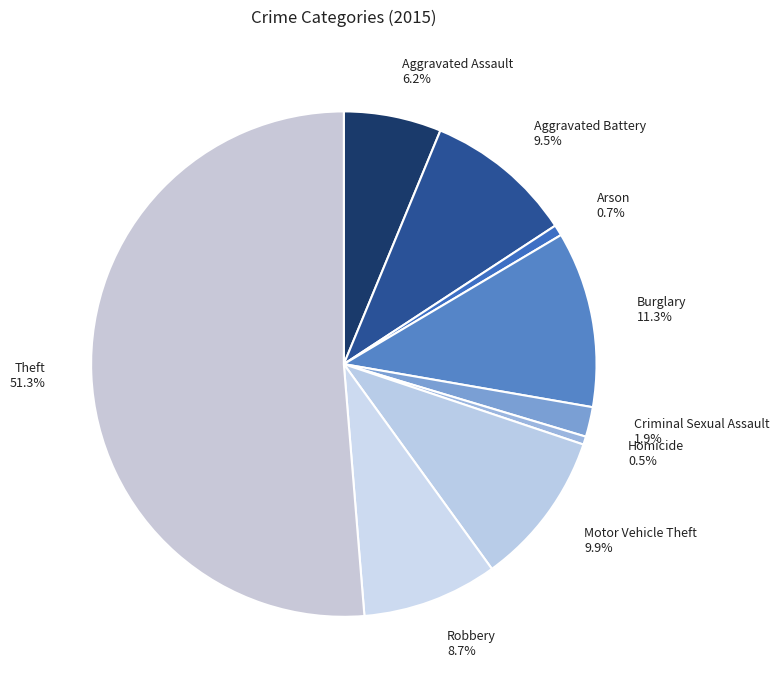

To the nearest percent, what percentage of the pie is Burglary?

11%